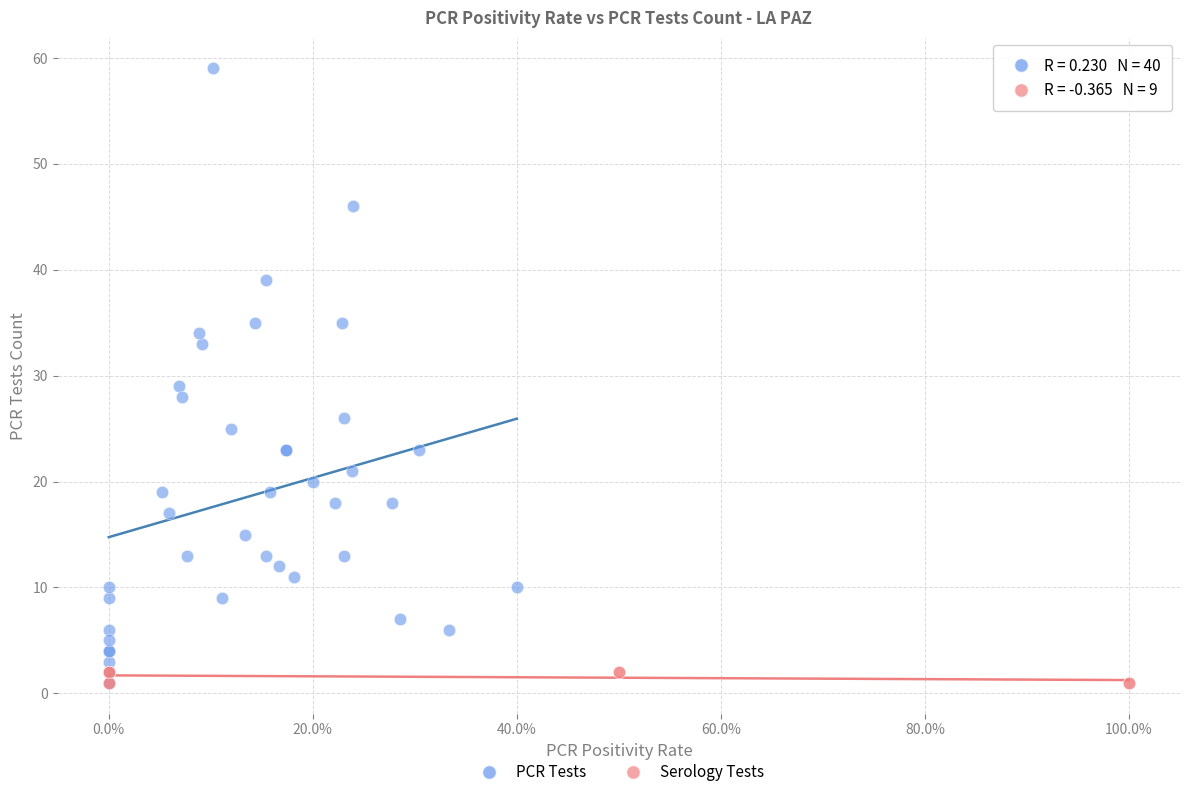

Which series contains the highest Y value?

PCR Tests